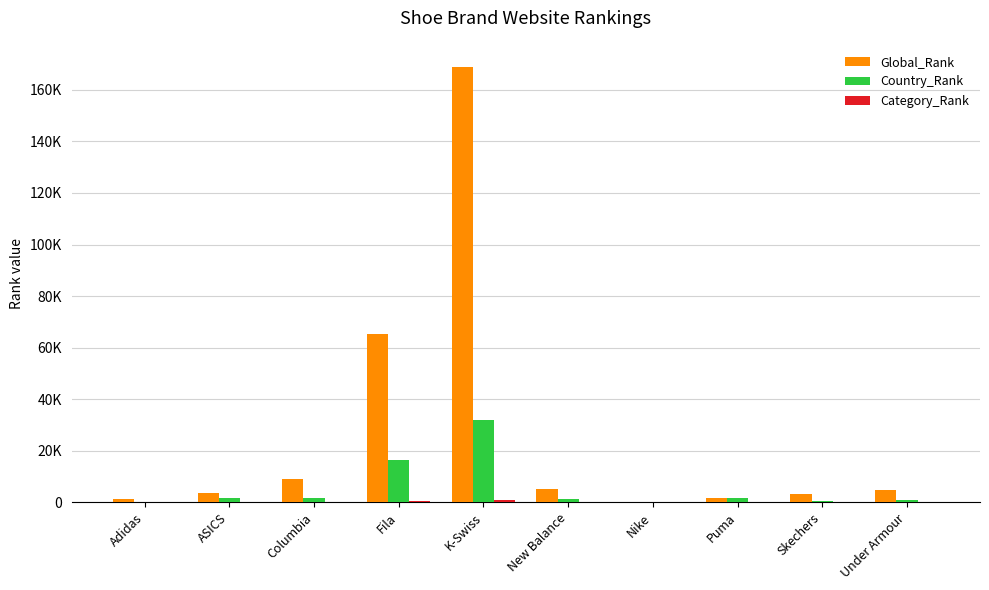

Reading right to left, what are all the values shown in this chart?

Global_Rank: 4976	3246	1697	231	5241	168994	65229	9122	3505	1464
Country_Rank: 1132	650	1851	126	1165	32037	16405	1918	1892	371
Category_Rank: 58	26	92	4	62	1020	558	93	44	11